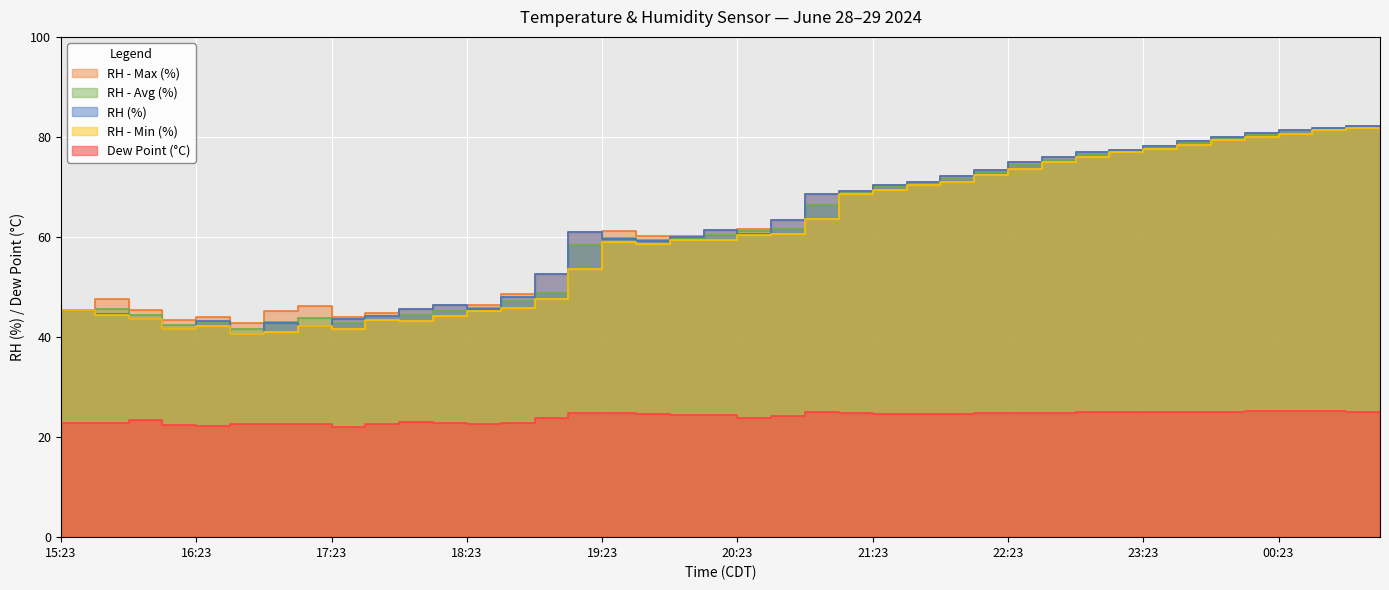

Which series has the largest range (max minus min)?

RH (%)